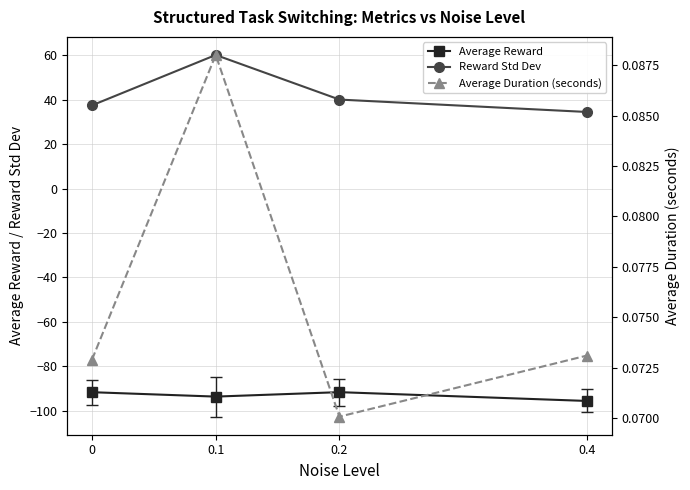

The value of Reward Std Dev at 0 is 37.5. True or false?

True